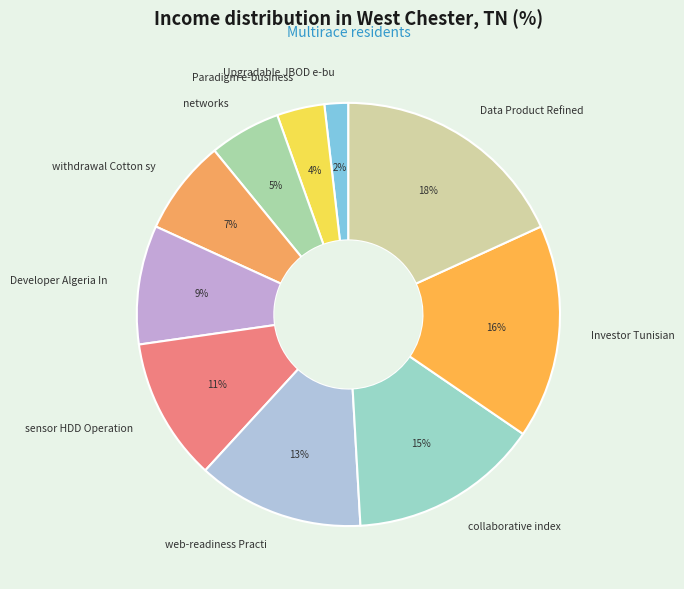

Is the sum of Upgradable JBOD e-bu and collaborative index greater than half?

No